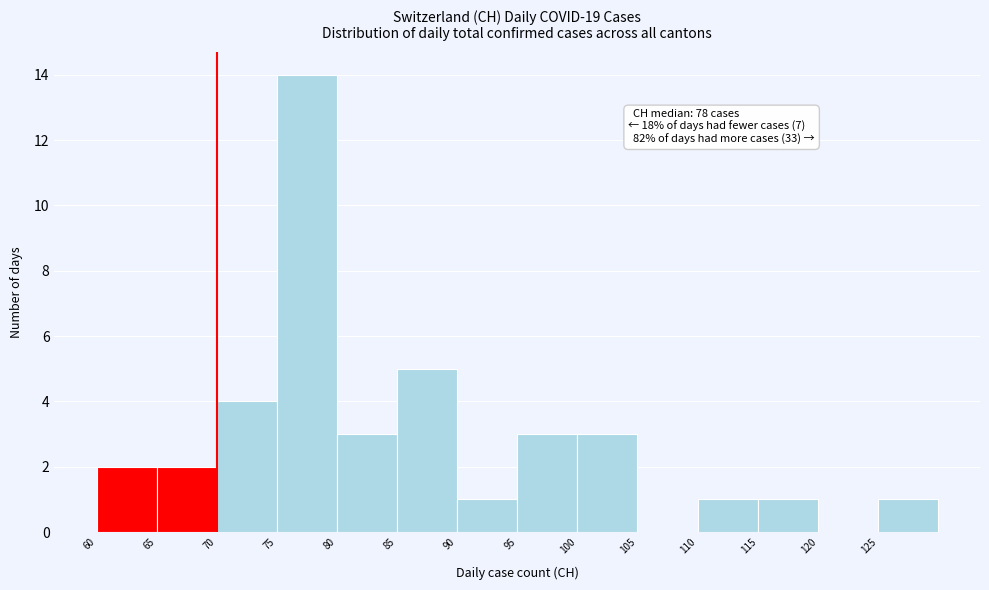

Over which range of the x-axis is the bar tallest?

75 to 80